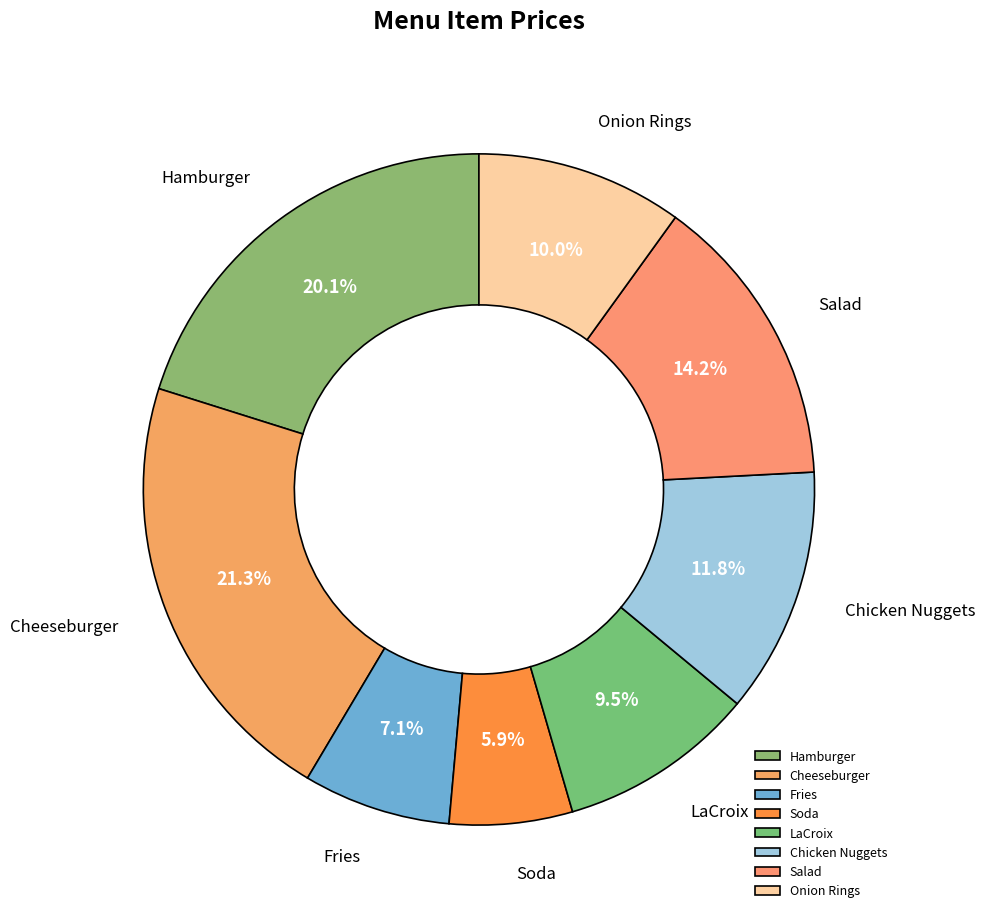

Does Cheeseburger represent more than half of the total?

No